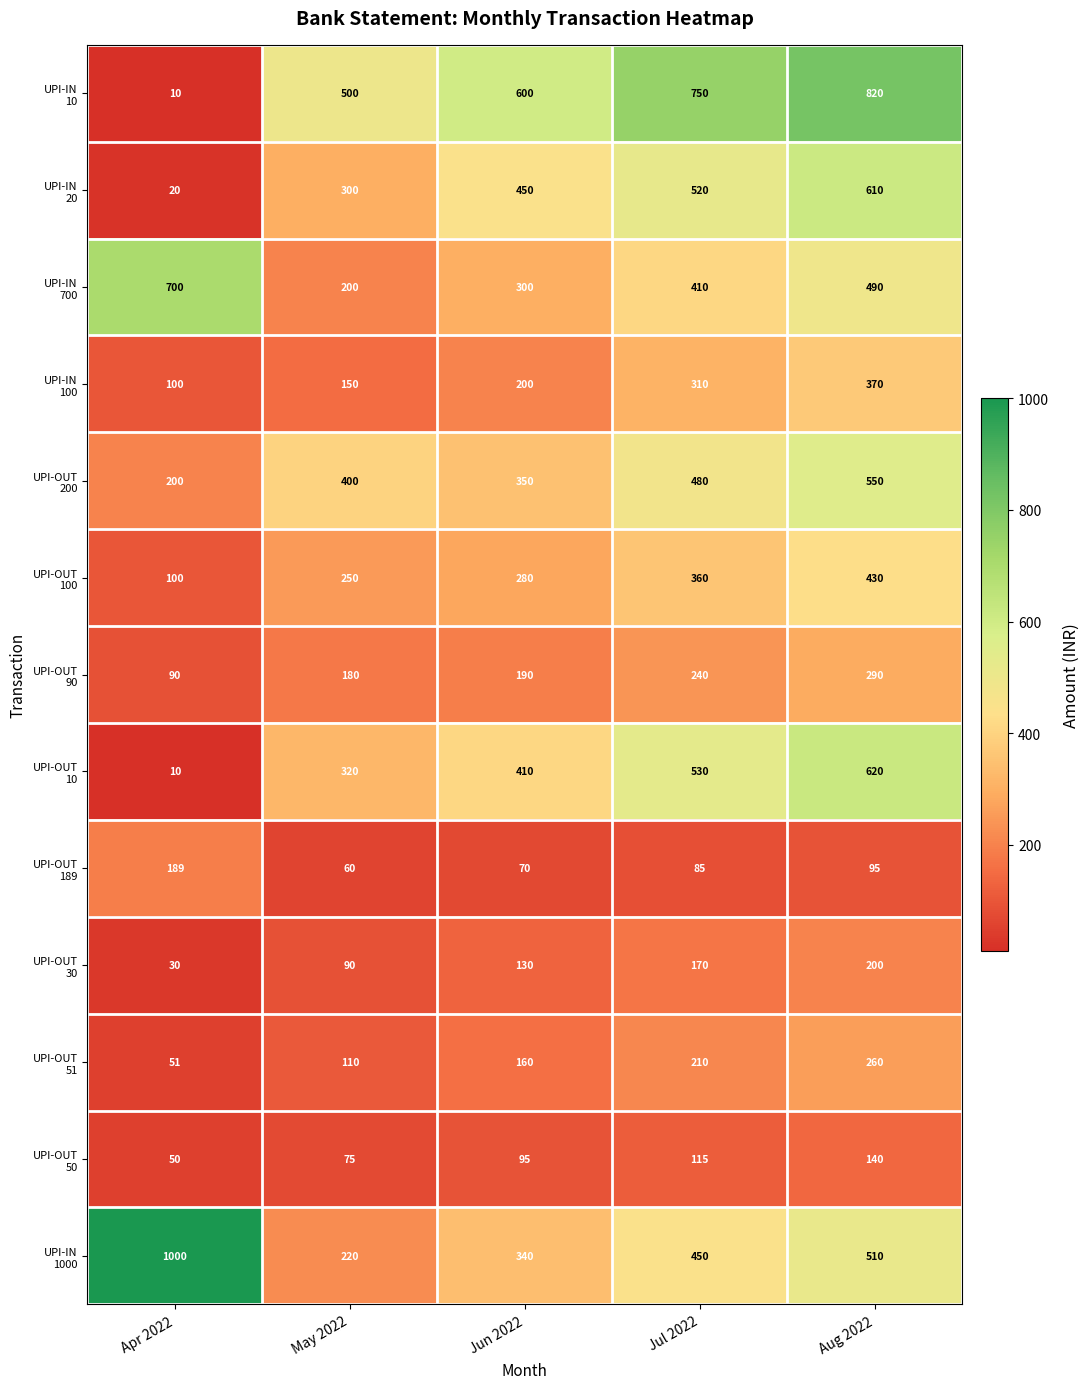

Which category has the lowest value across all series?

Apr 2022